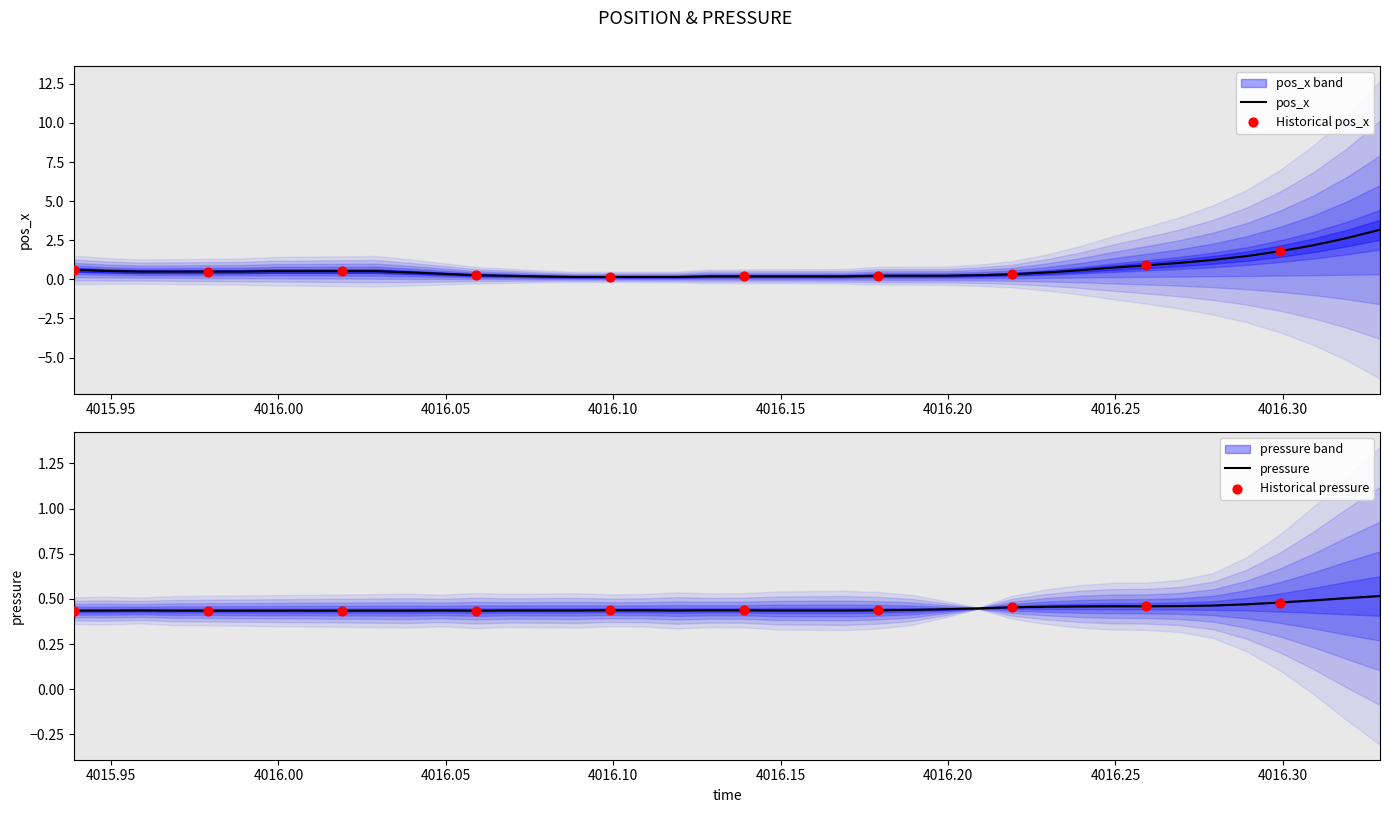

Which series contains the highest Y value?

pos_x